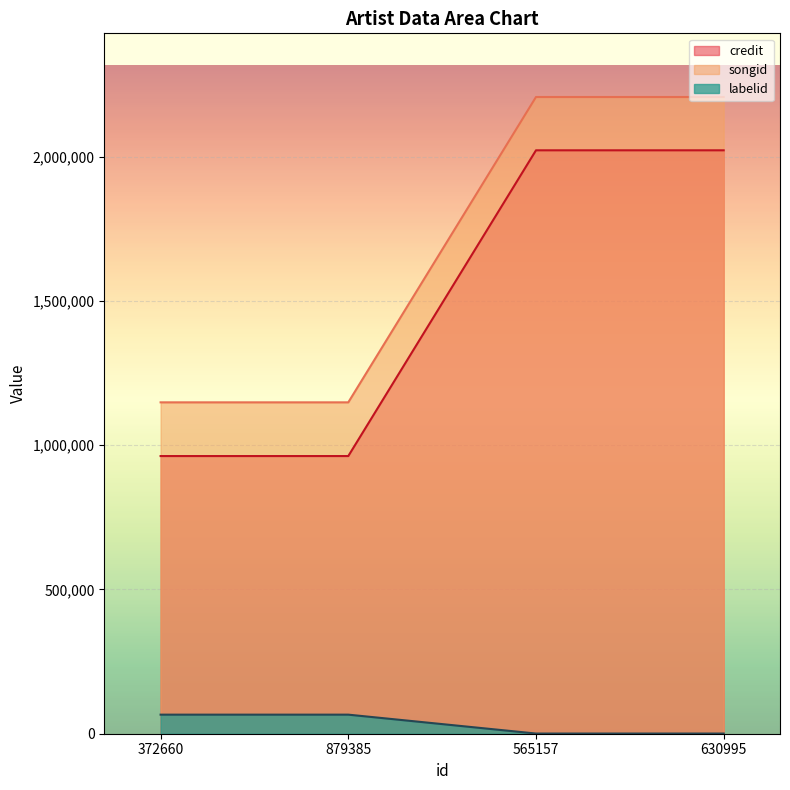

Reading left to right, transcribe all the data shown in this chart.

credit: 372660=962363	879385=962363	565157=2022033	630995=2022033
songid: 372660=1148496	879385=1148496	565157=2206743	630995=2206743
labelid: 372660=66096	879385=66096	565157=610	630995=610